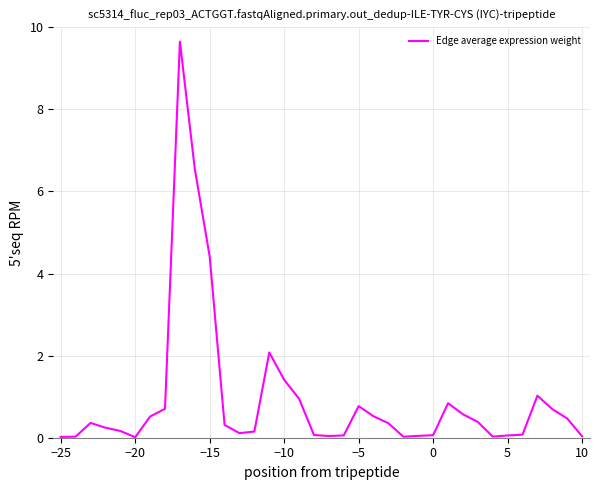

Does the chart display data point markers on the line(s)?

No